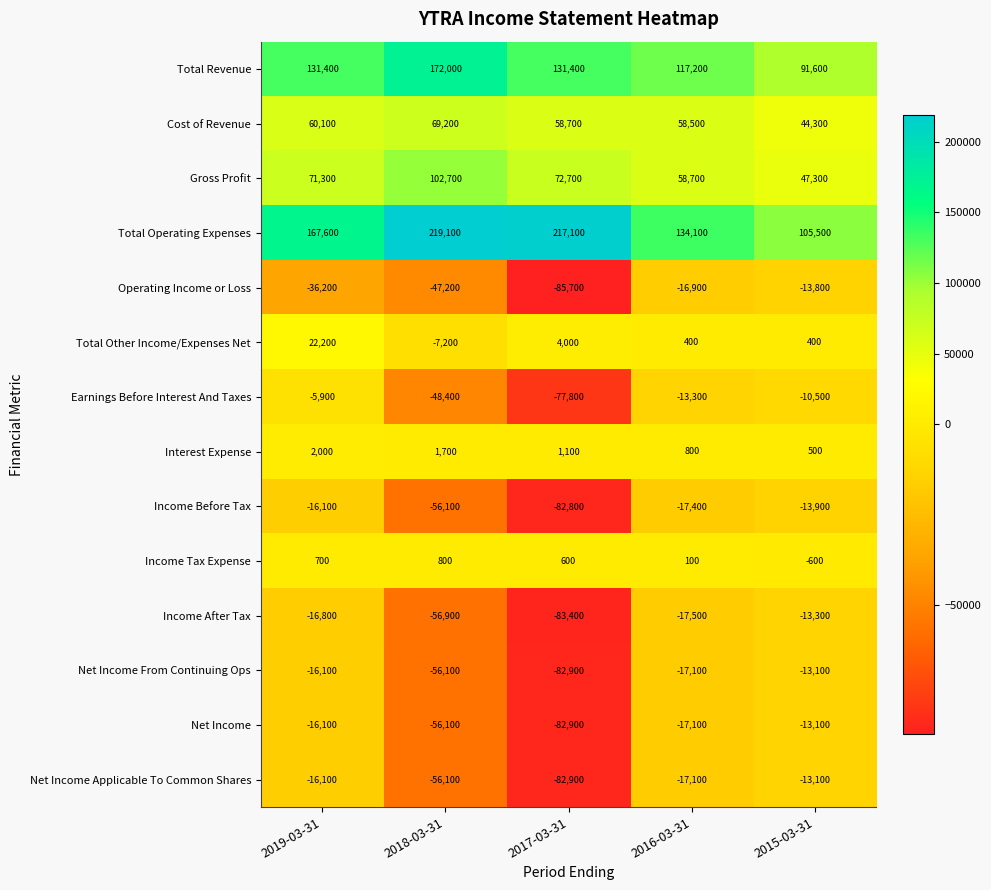

List the labels in order of Interest Expense value, largest first.

2019-03-31, 2018-03-31, 2017-03-31, 2016-03-31, 2015-03-31